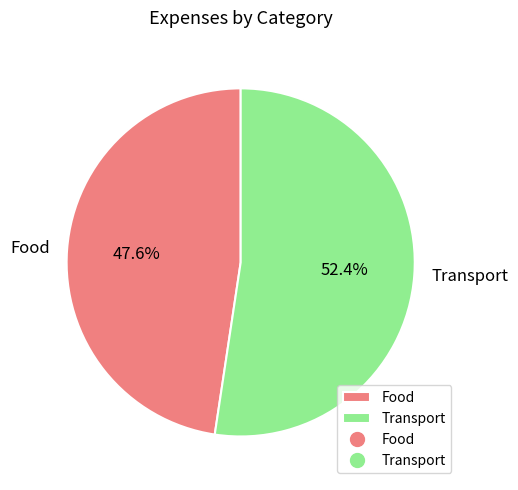

How many segments does this pie chart have?

2